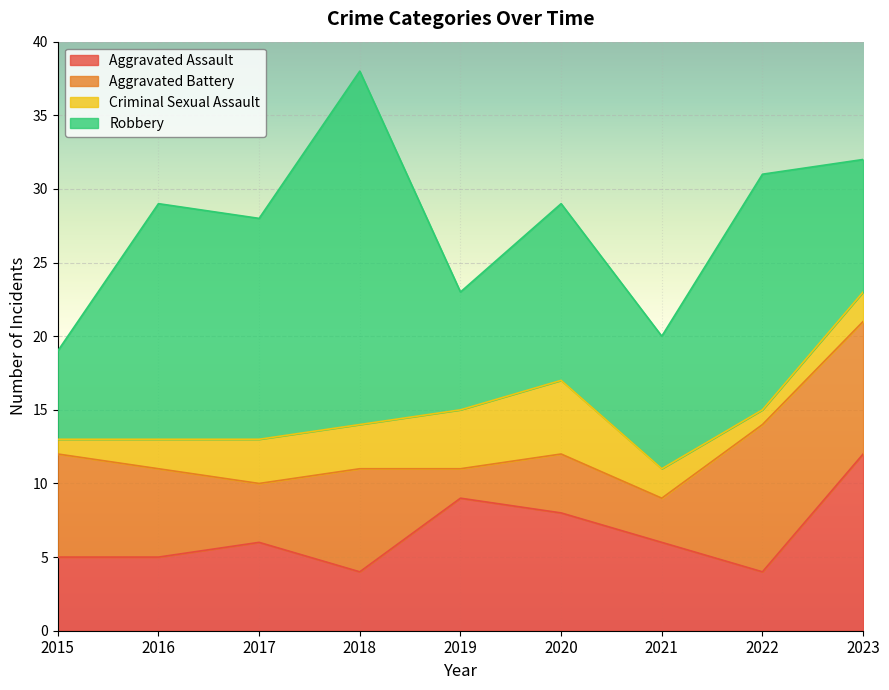

What is the difference between the highest and lowest values at 2019?

7